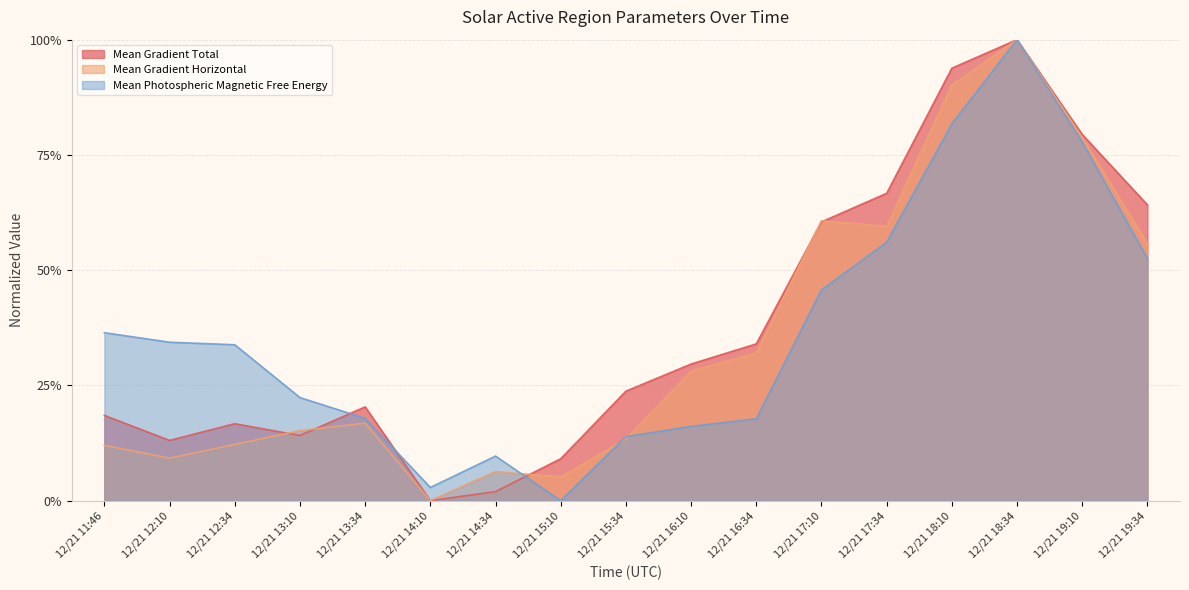

Between 12/21 11:46 and 12/21 16:34, which series saw the biggest shift?

Mean Gradient Horizontal